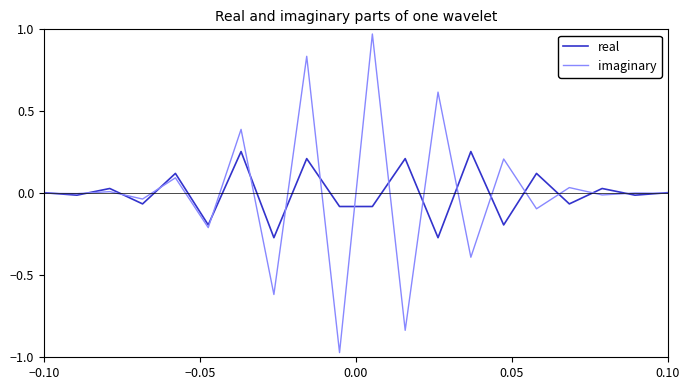

Rank the series by their maximum value, from highest to lowest.

imaginary, real